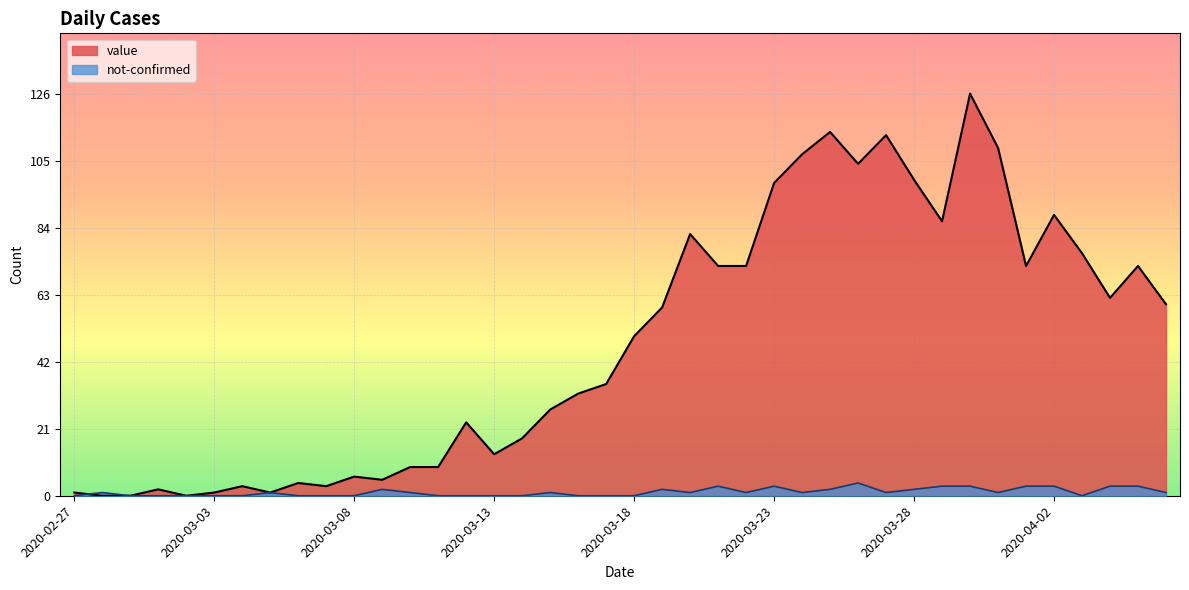

At which label does value first exceed 50?

2020-03-19